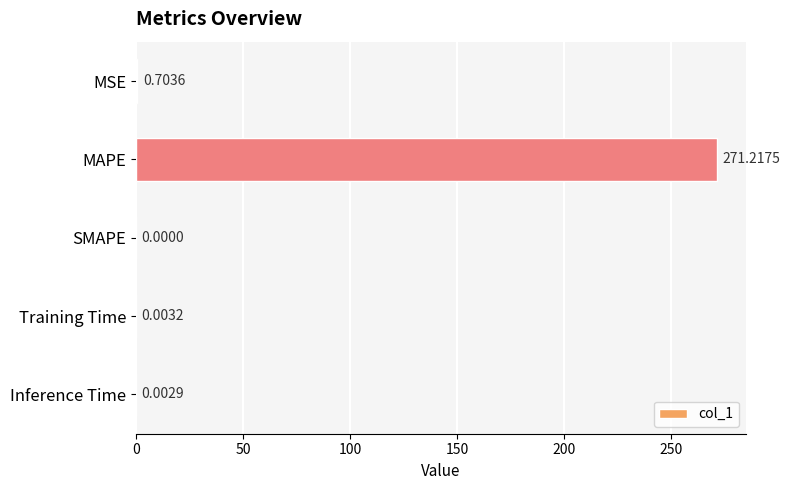

At which category does the chart reach its peak across all series?

MAPE